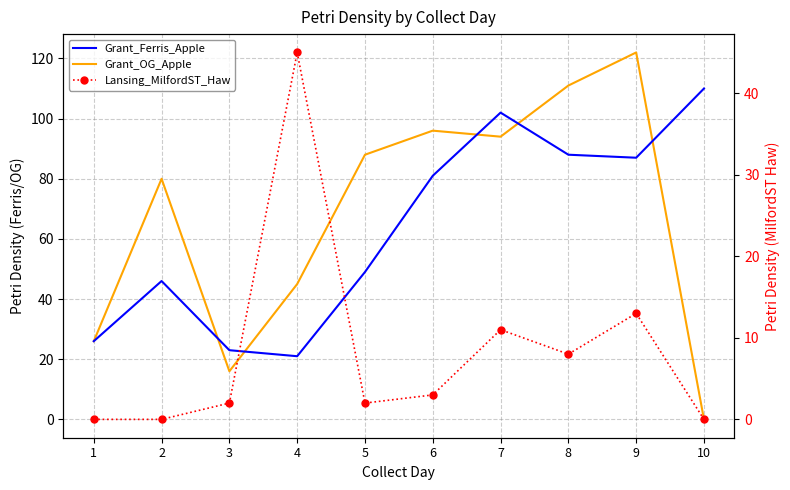

How many categories are shown in the chart?

10